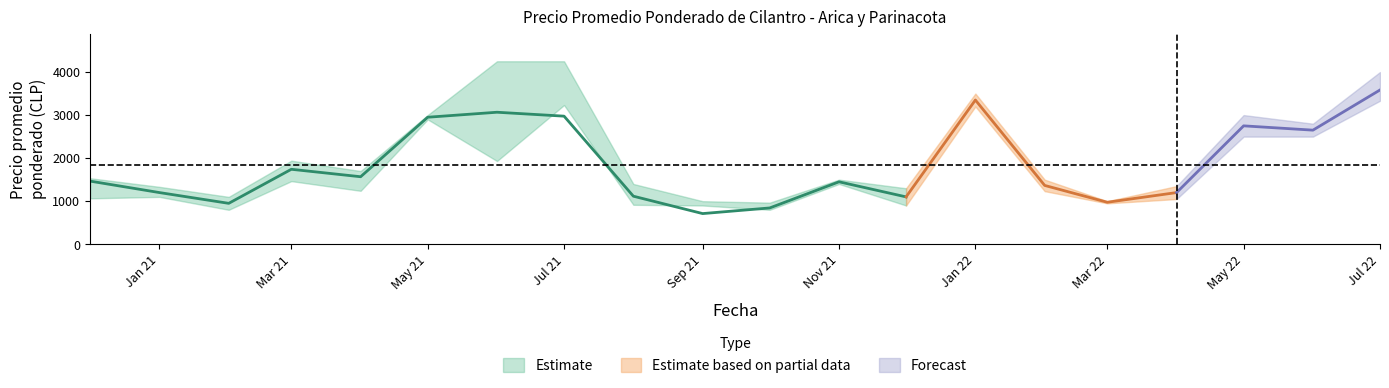

At which category does Precio máximo reach its first local peak?

2021-03